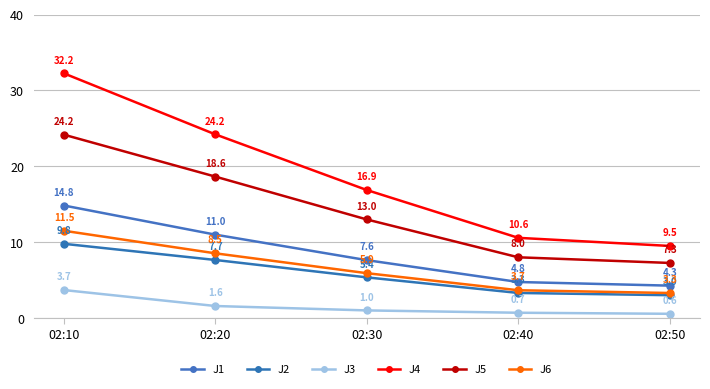

What is the value of the J2 point at the 3rd from the left?

5.4